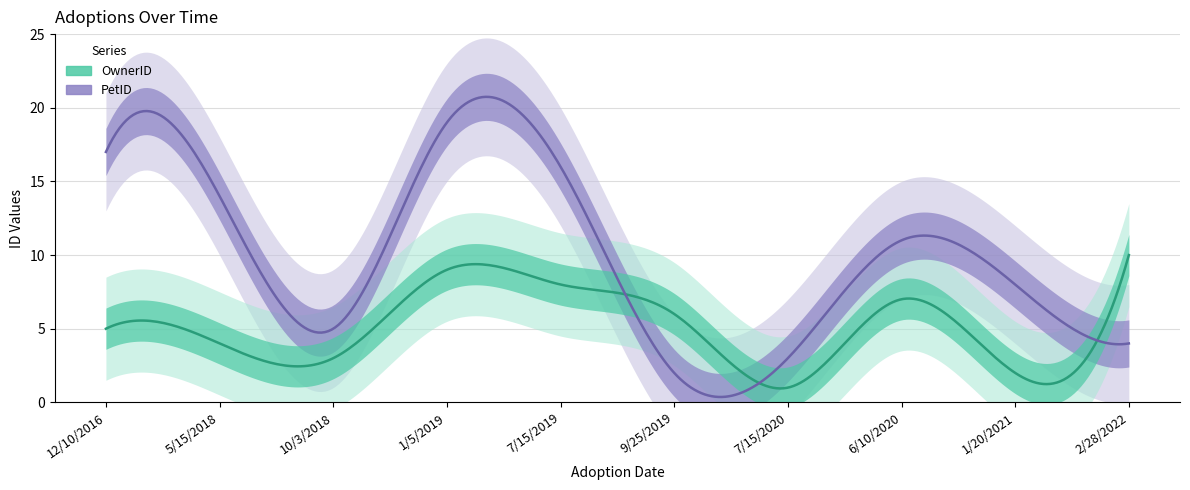

What is the minimum value for OwnerID?

1